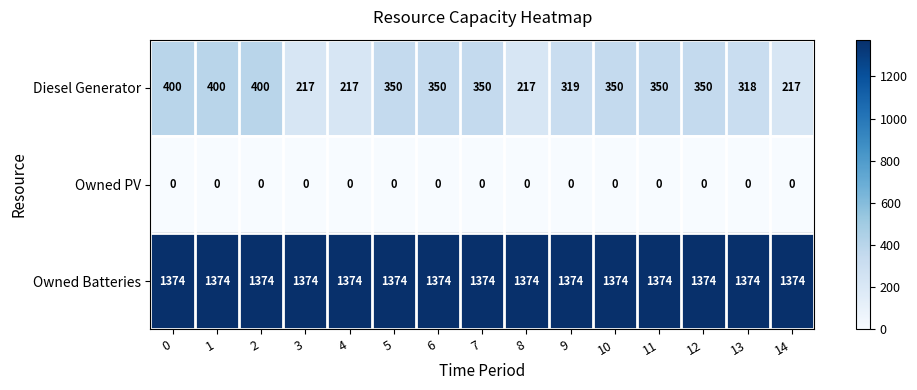

What is the maximum value shown in the chart?

1374